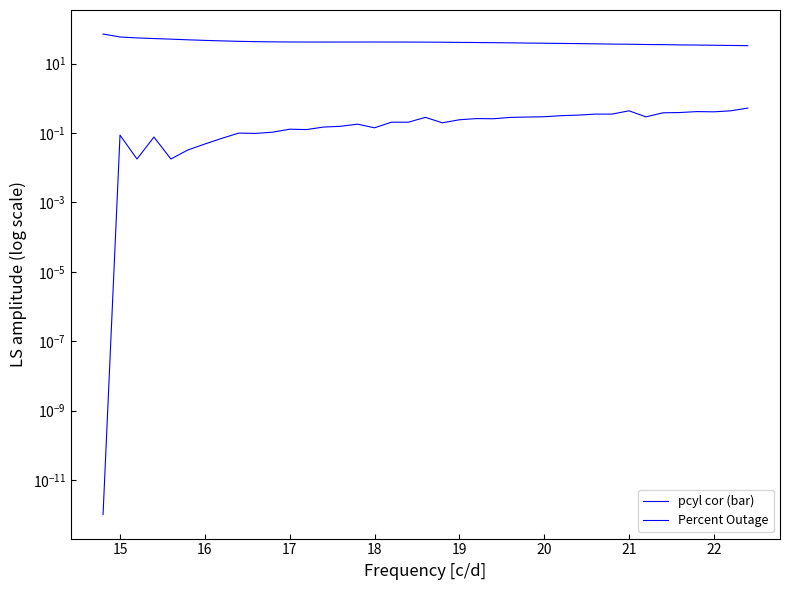

How many series are shown in this chart?

2